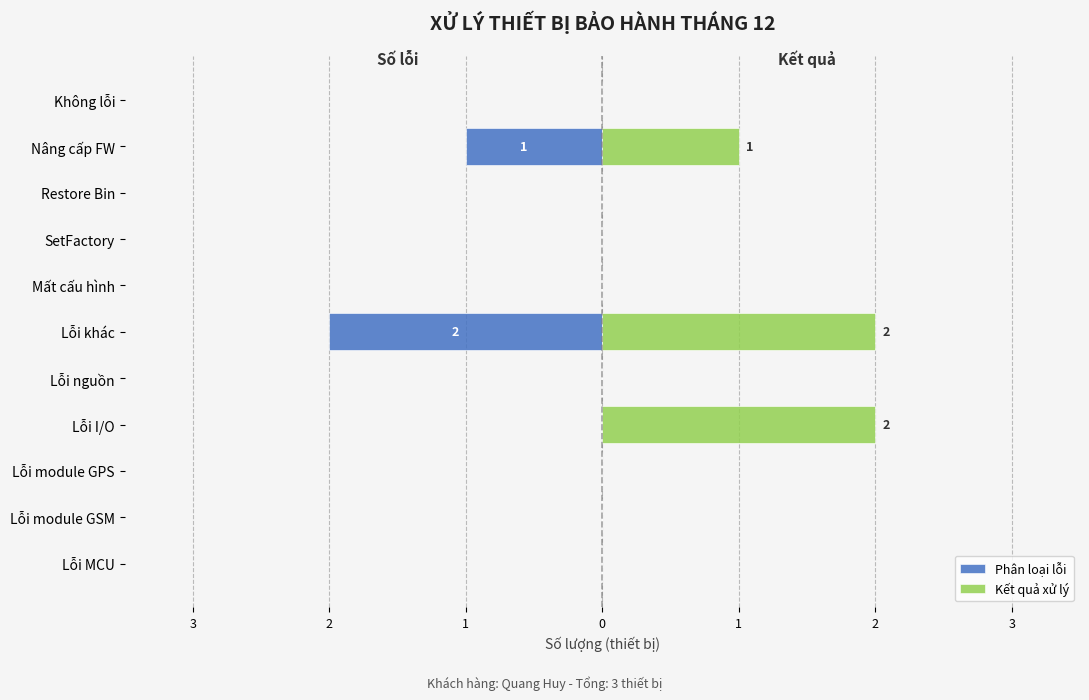

What is the difference between the maximum and minimum values in the Phân loại lỗi series?

2